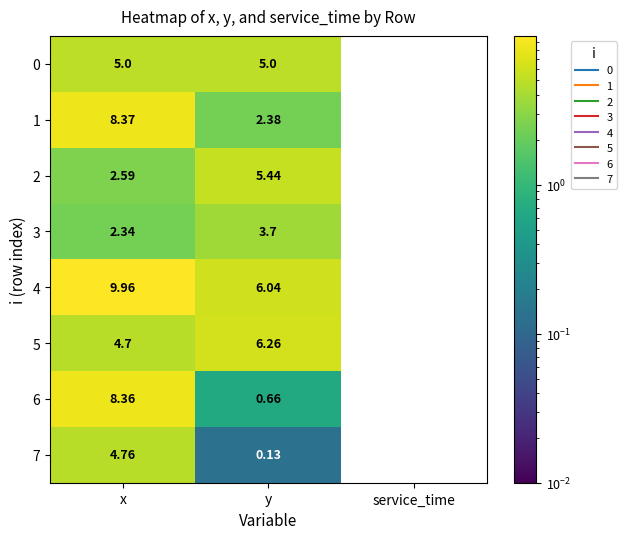

Which category has the lowest value across all series?

service_time